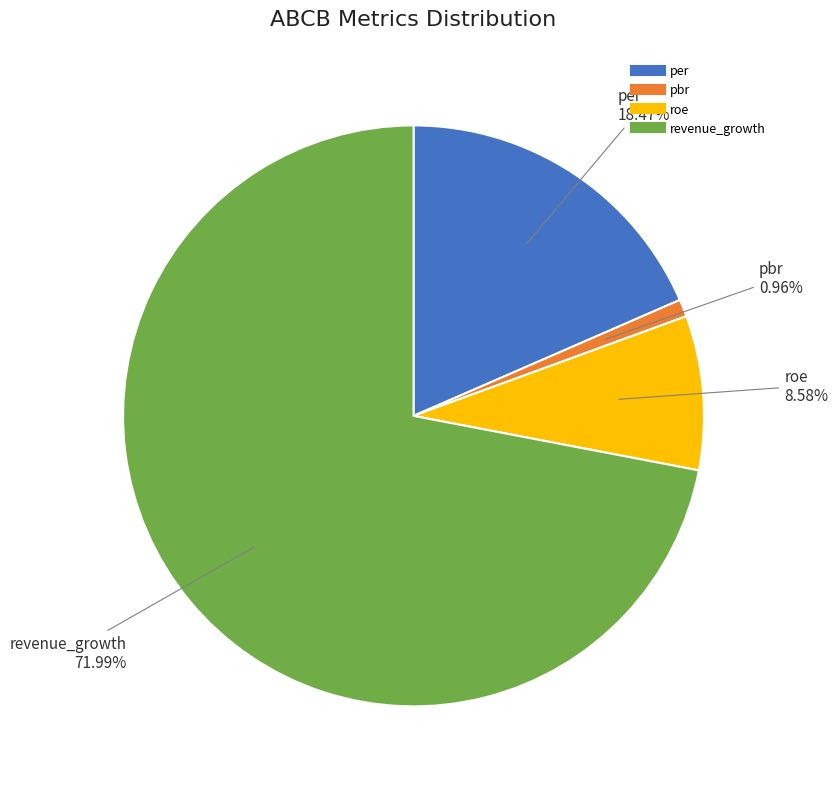

Which slice represents more than half of the pie?

revenue_growth